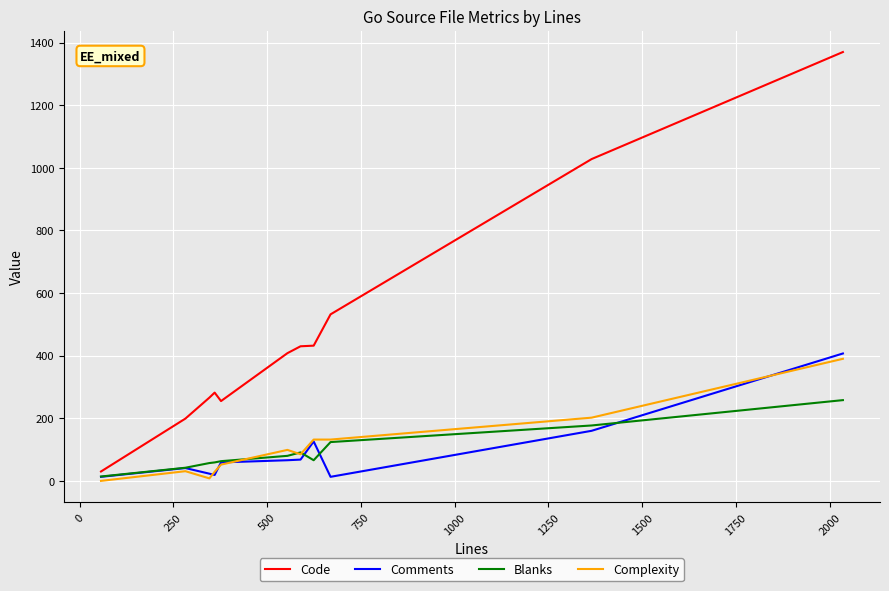

Which series has the largest total across all categories?

Code